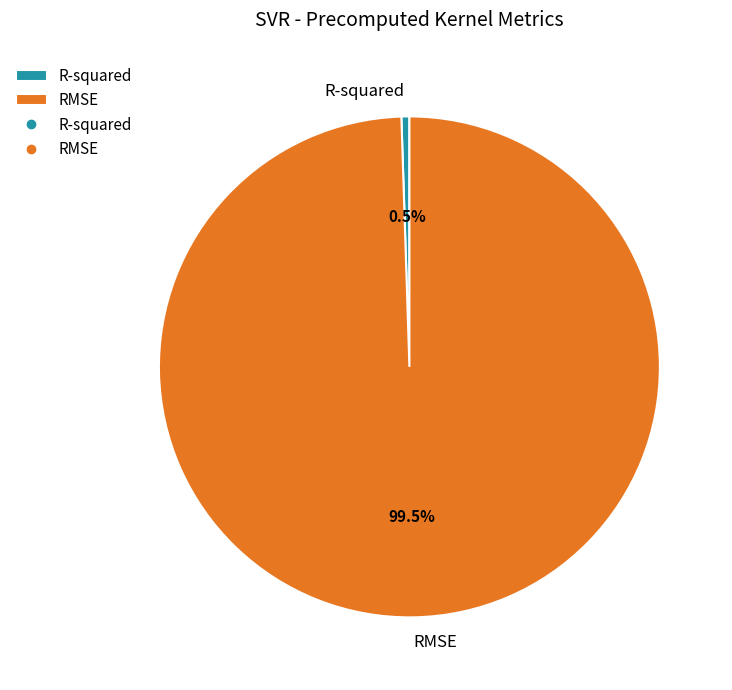

Which category has the smallest portion of the pie?

R-squared